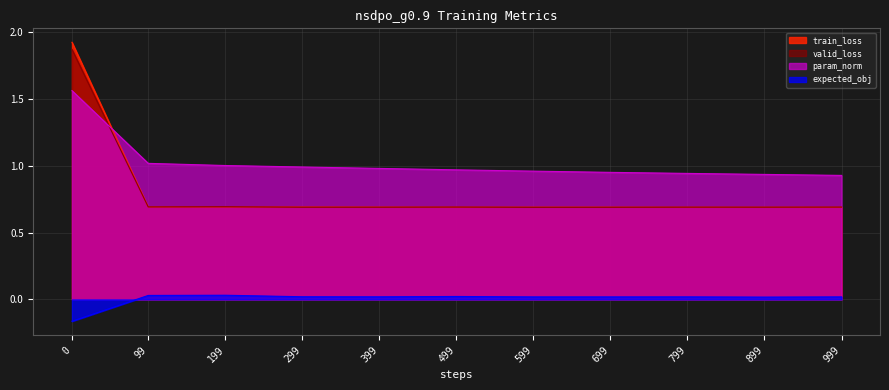

What is the spread (max minus min) of values at 499?

0.9